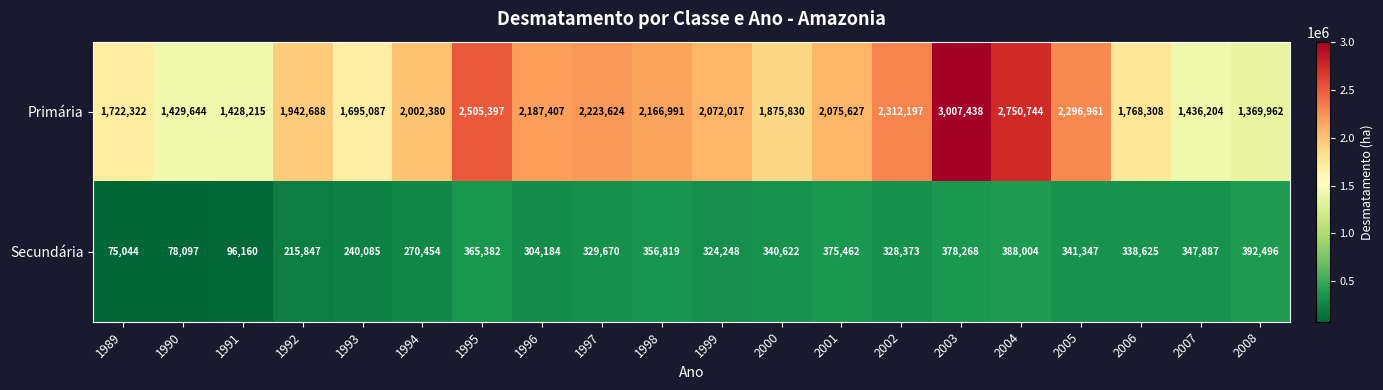

What is the difference between the maximum and minimum values in the Primária series?

1637476